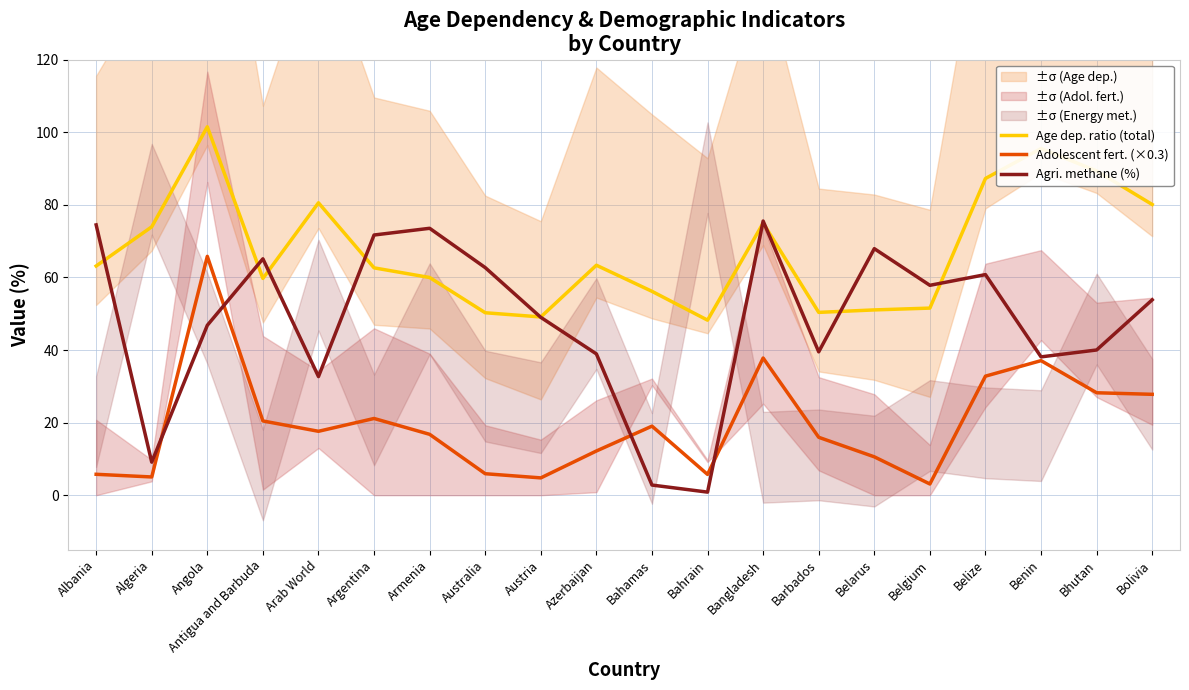

True or false: Age dep. ratio (total) and Adolescent fert. (×0.3) cross at least once.

False